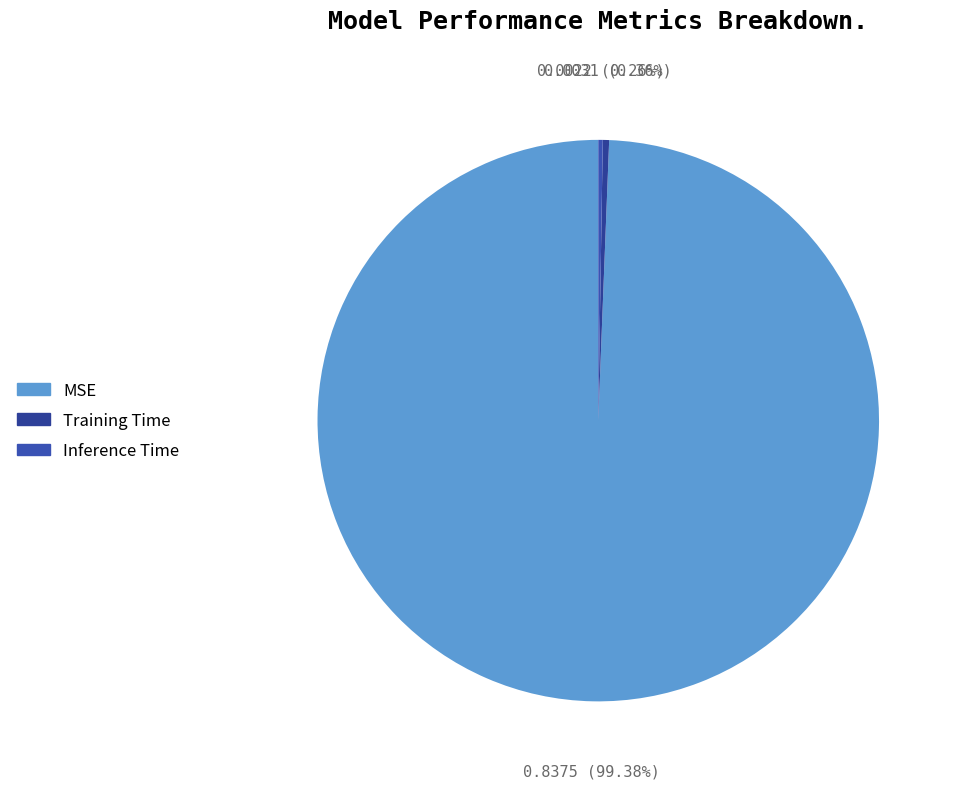

Is Training Time the majority of the pie?

No